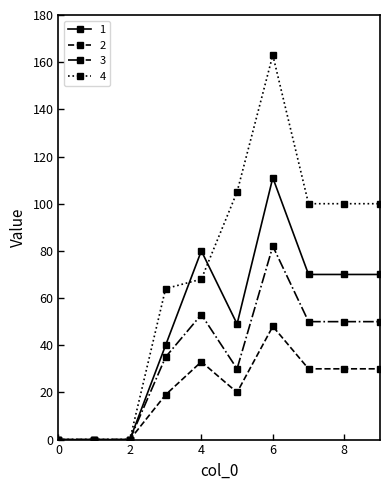

What is the greatest value displayed?

163